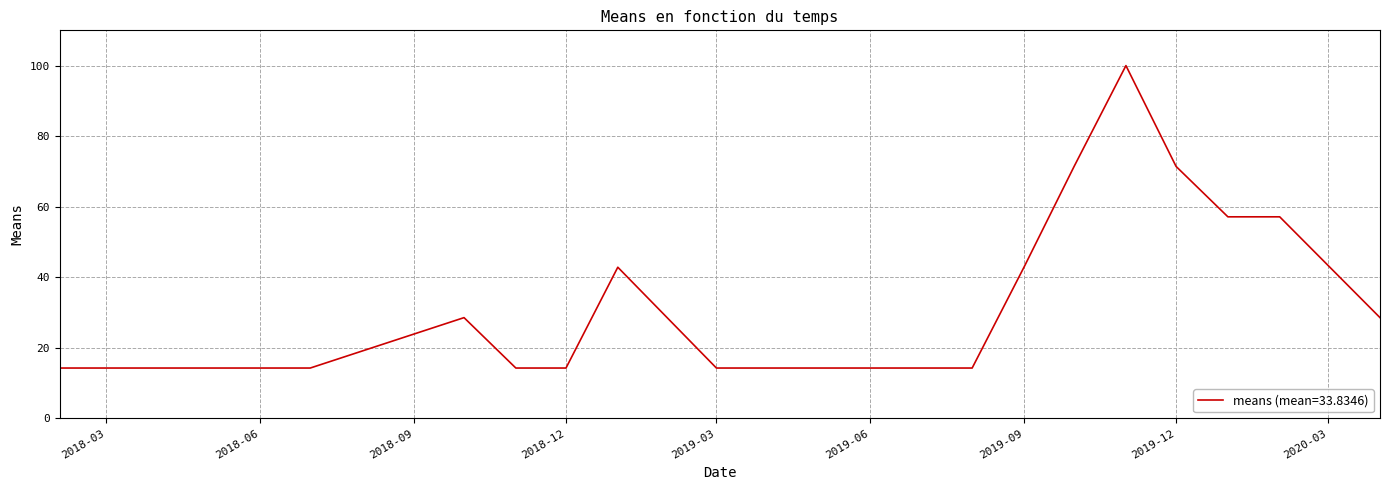

What is the greatest value displayed?

100.0